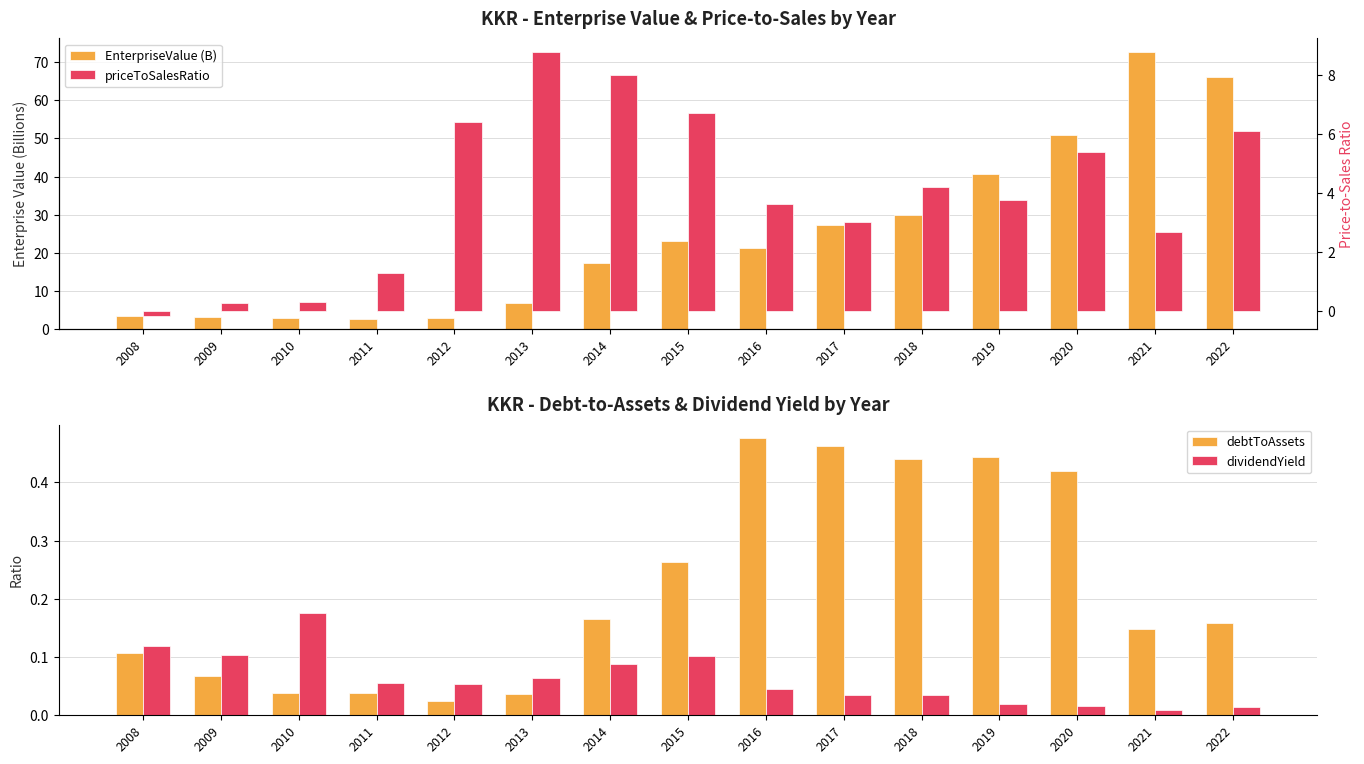

What is the spread (max minus min) of values at 2019?

40.5